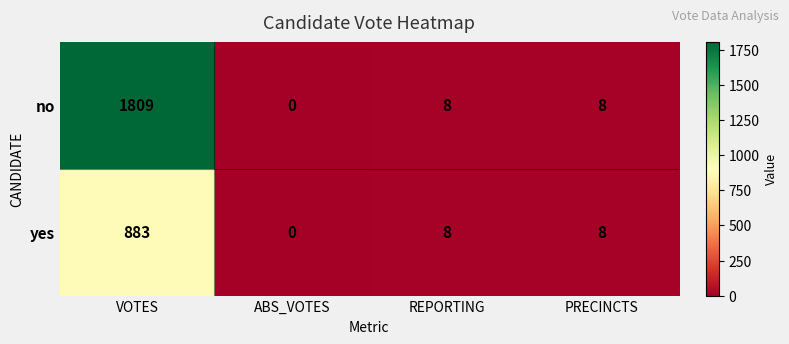

What is the sum of all no values?

1825